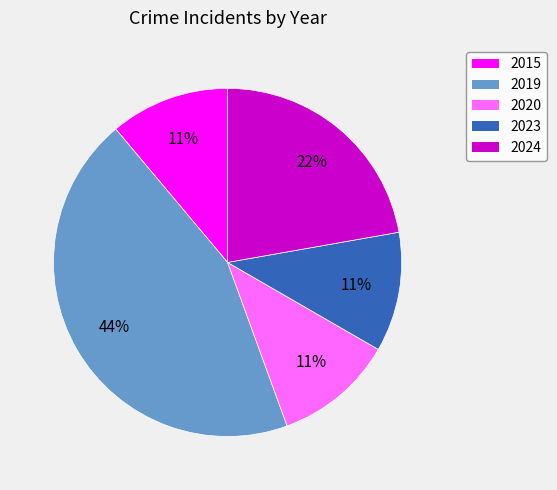

Combined, do 2023 and 2015 account for over 50%?

No